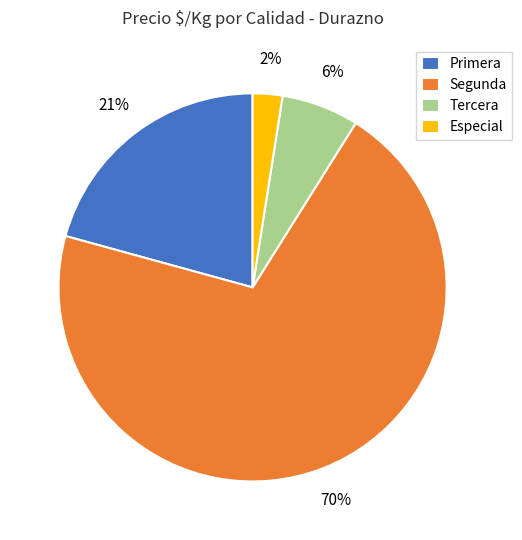

Is it true that Segunda is 16% of the pie?

False